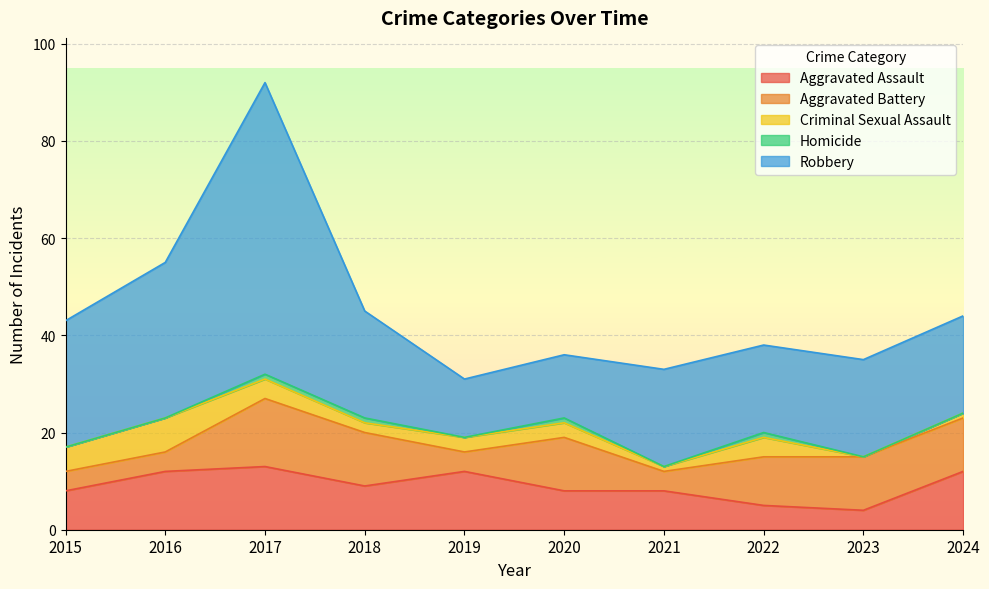

Which series has the largest range (max minus min)?

Robbery